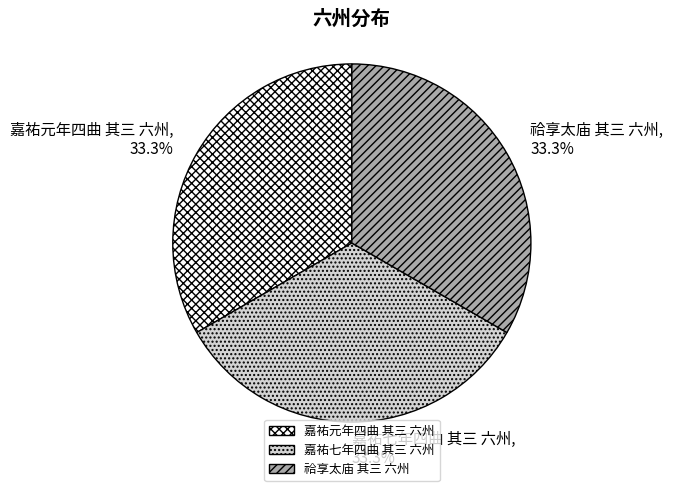

How many slices are in this pie chart?

3